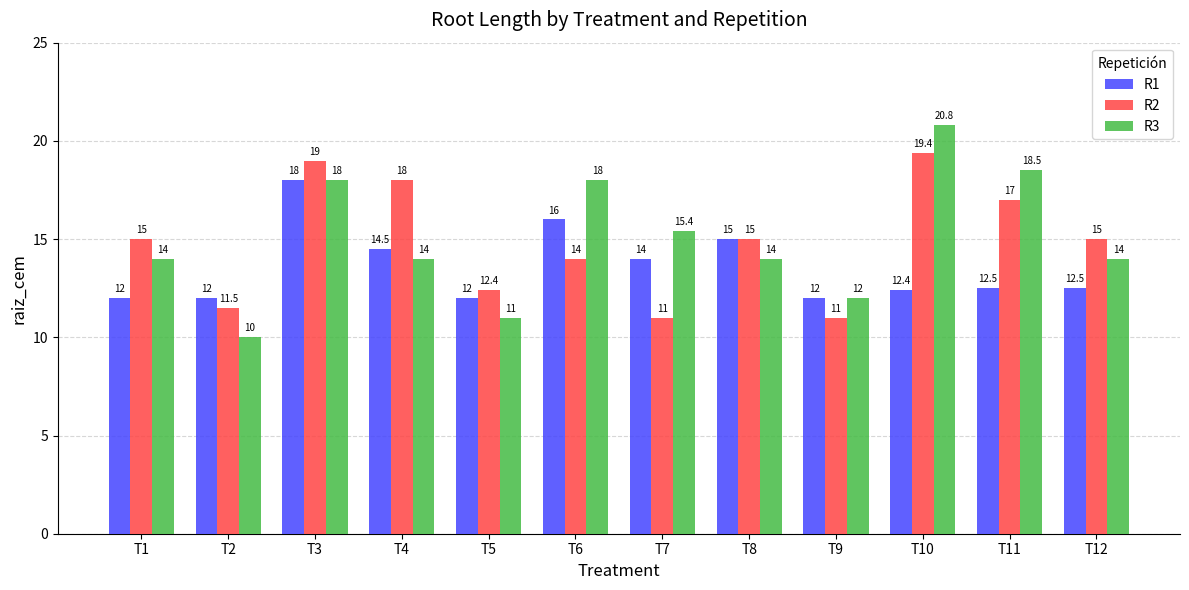

Reading left to right, transcribe all the data shown in this chart.

R1: T1=12.0	T2=12.0	T3=18.0	T4=14.5	T5=12.0	T6=16.0	T7=14.0	T8=15.0	T9=12.0	T10=12.4	T11=12.5	T12=12.5
R2: T1=15.0	T2=11.5	T3=19.0	T4=18.0	T5=12.4	T6=14.0	T7=11.0	T8=15.0	T9=11.0	T10=19.4	T11=17.0	T12=15.0
R3: T1=14.0	T2=10.0	T3=18.0	T4=14.0	T5=11.0	T6=18.0	T7=15.4	T8=14.0	T9=12.0	T10=20.8	T11=18.5	T12=14.0